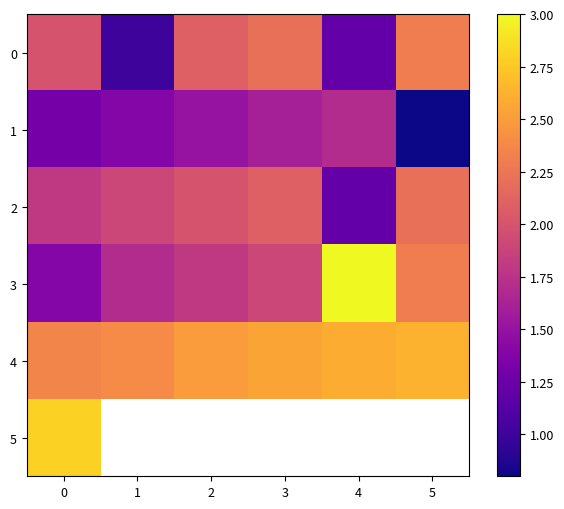

How many values in the 2 series exceed 2?

2